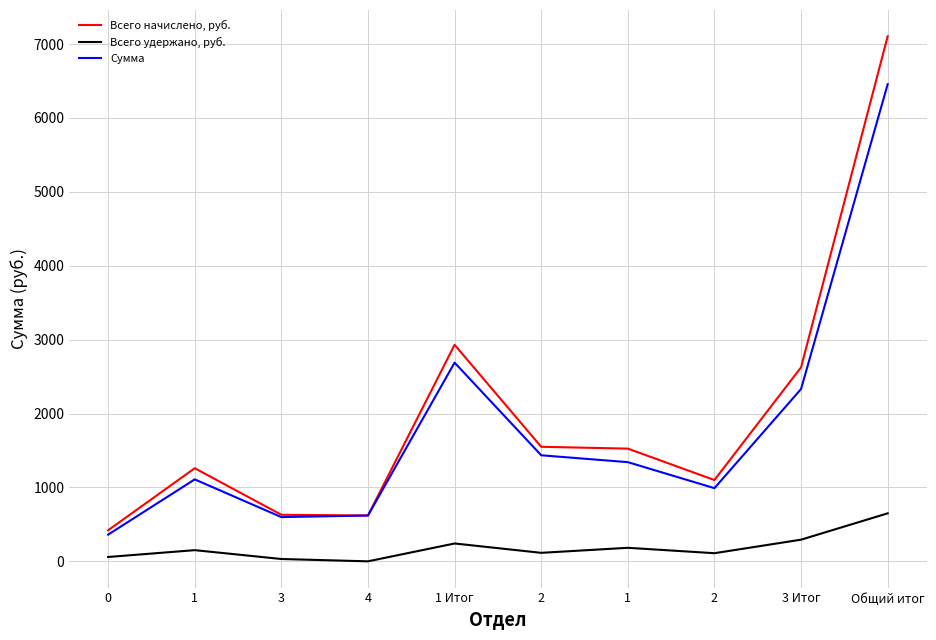

What are all the series names shown in the legend?

Всего начислено, руб., Всего удержано, руб., Сумма